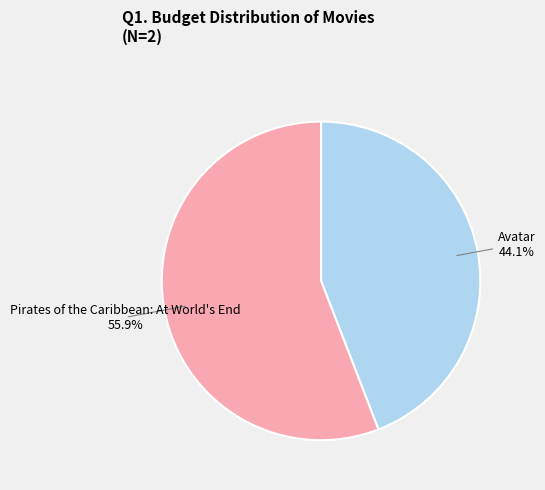

Is there a majority slice in this chart?

Yes